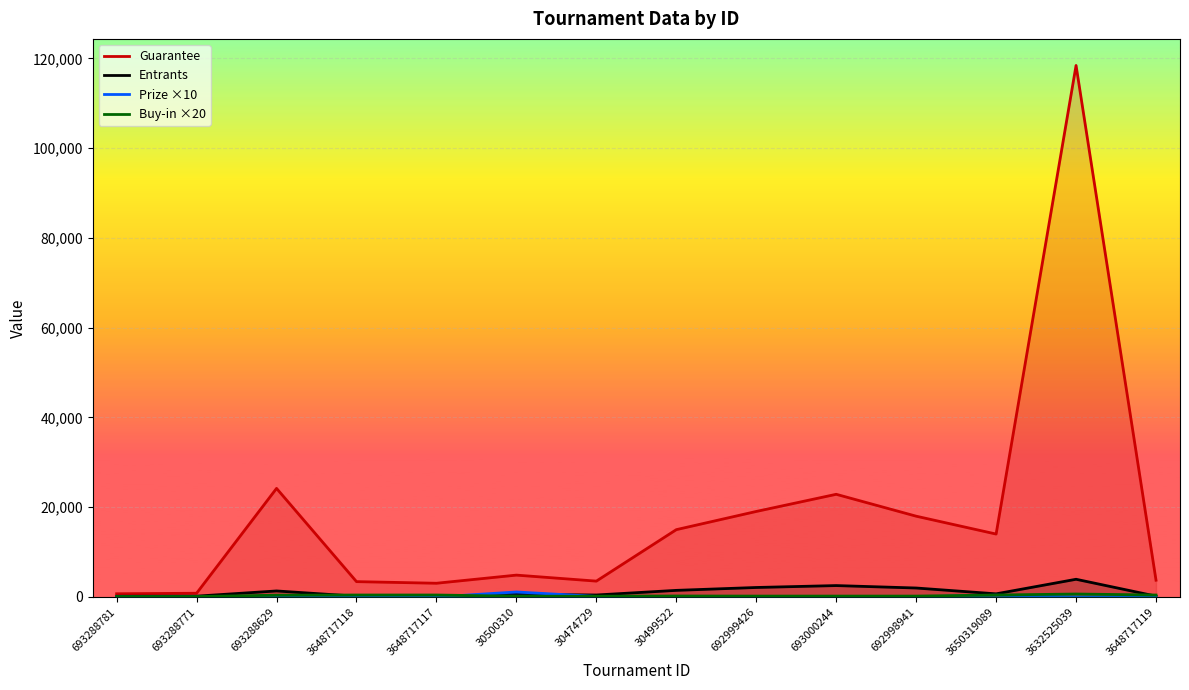

How many lines are shown in the chart?

4